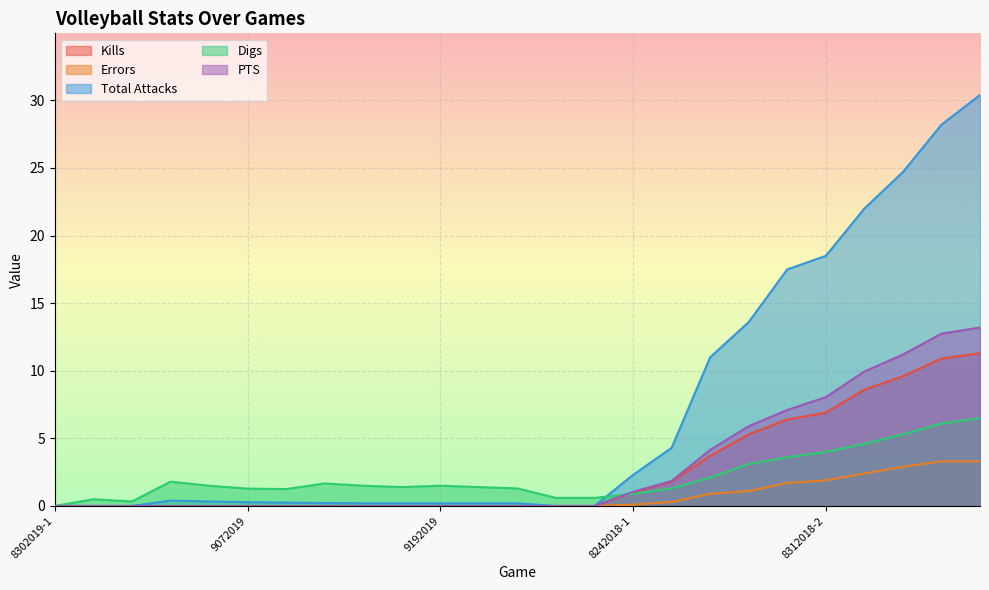

True or false: Digs and Errors cross at least once.

False